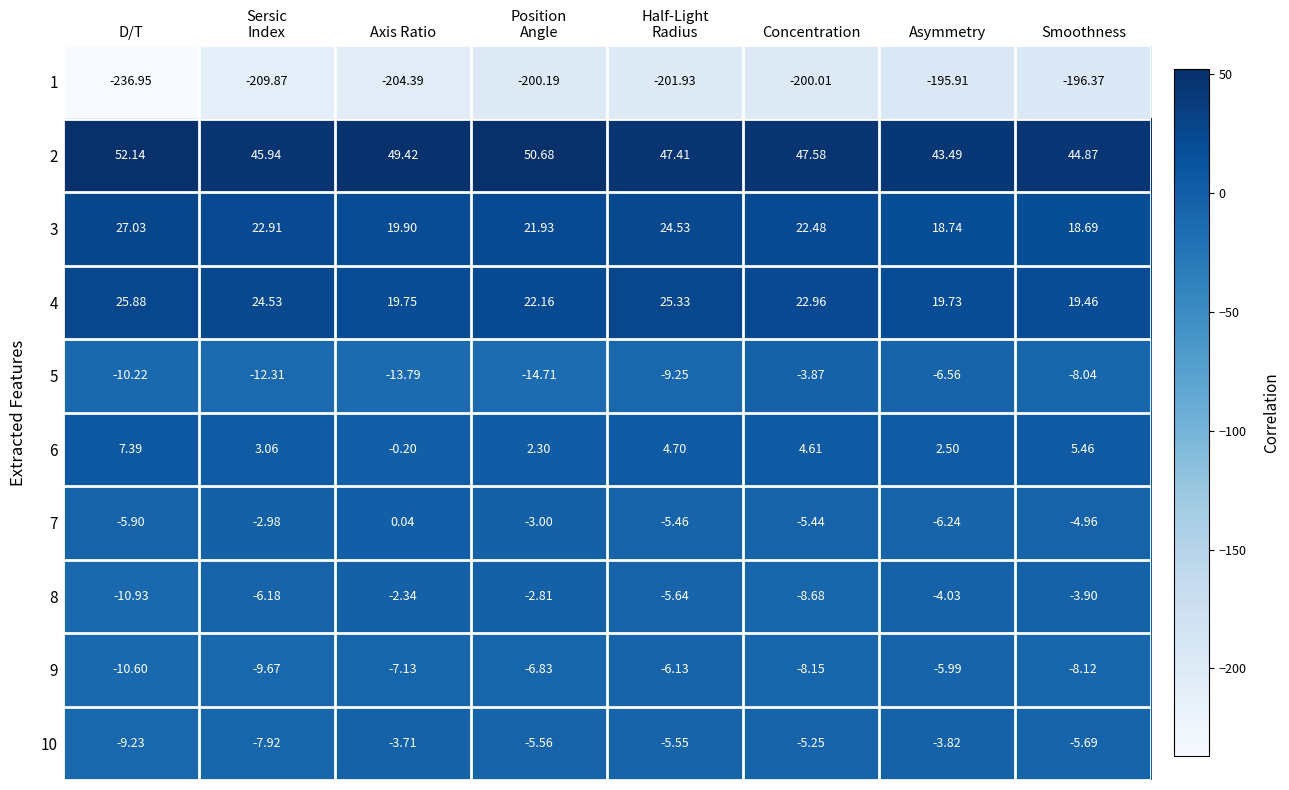

At which label does 10 reach its minimum?

D/T